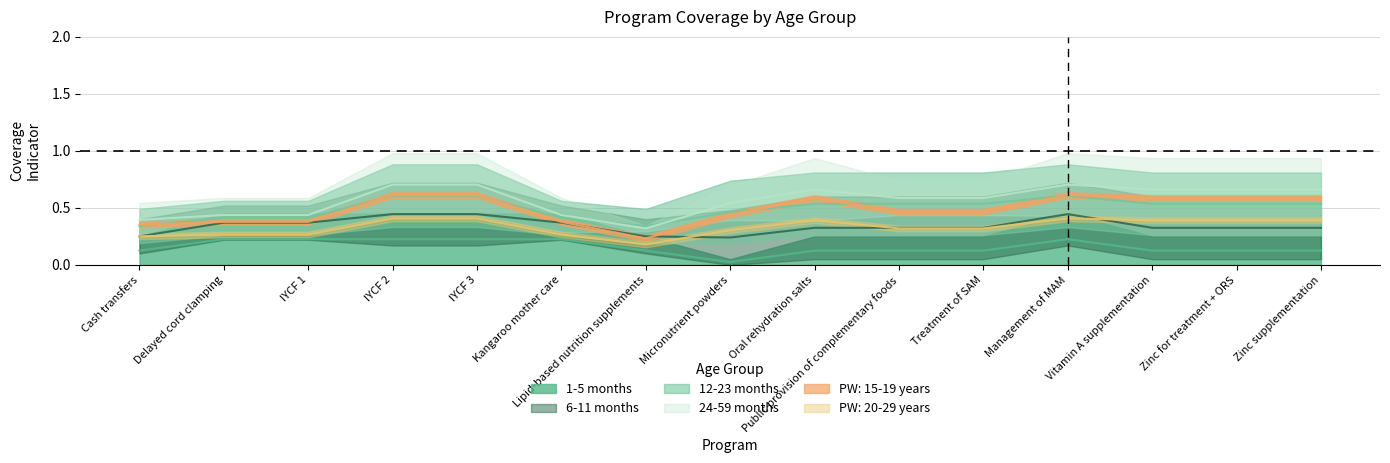

Which series has the largest total across all categories?

6-11 months